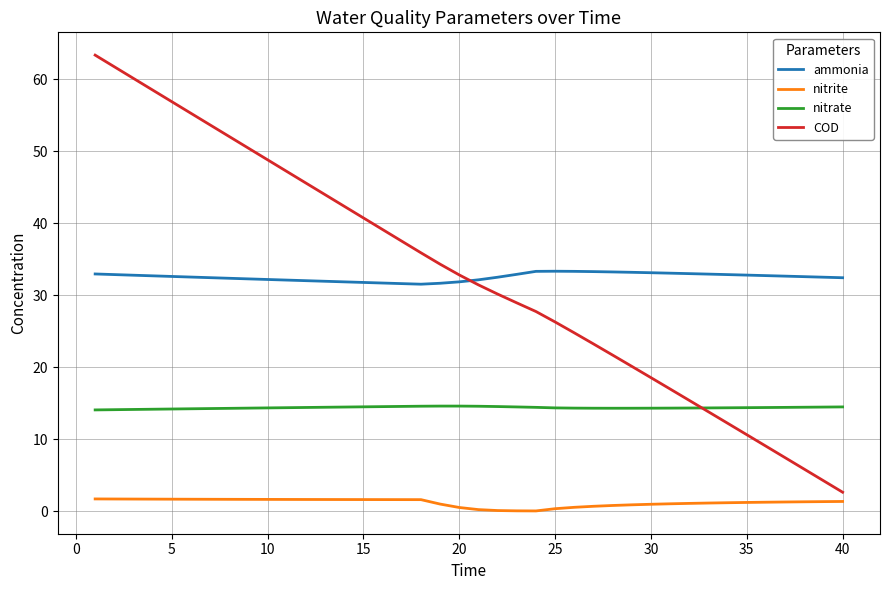

What is the maximum value shown in the chart?

63.3